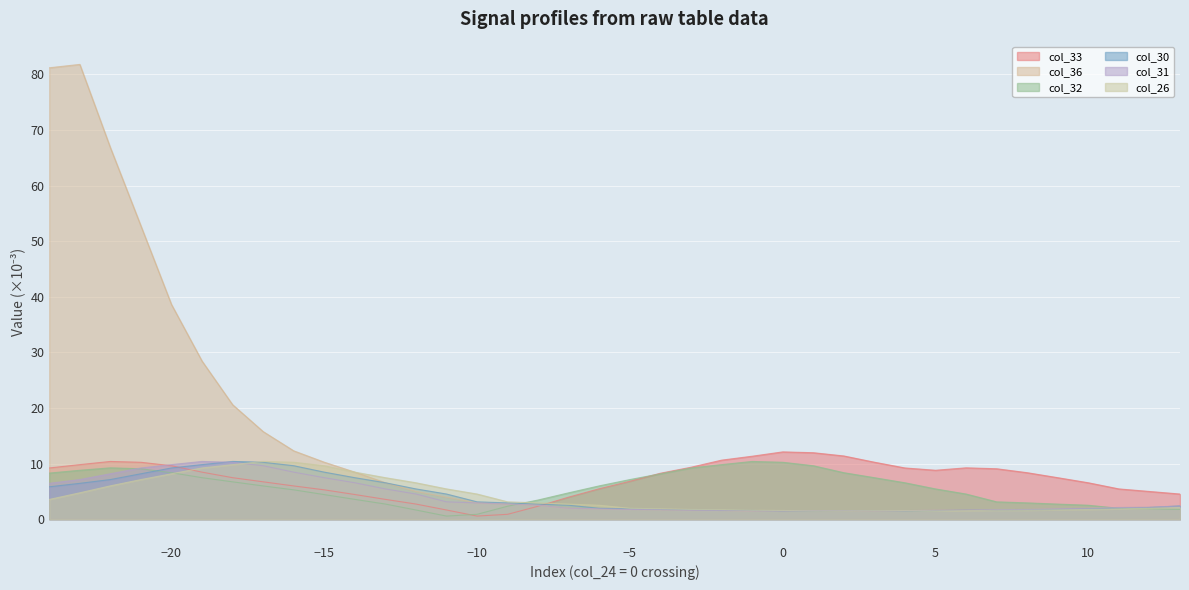

Rank the series by their maximum value, from highest to lowest.

col_36, col_33, col_32, col_30, col_31, col_26